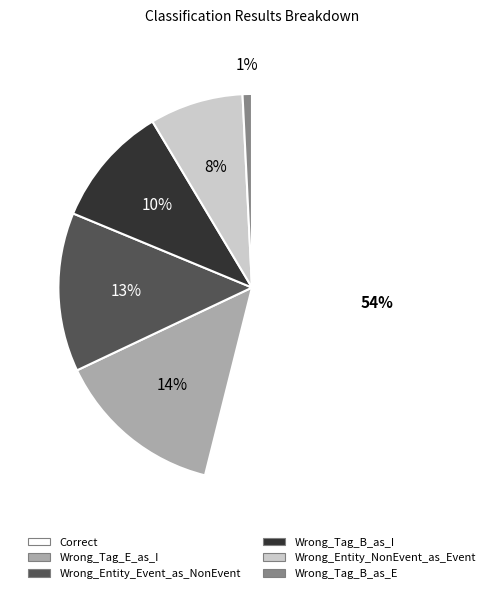

Approximately how many times larger is the value at Wrong_Tag_B_as_I compared to Correct?

0.2